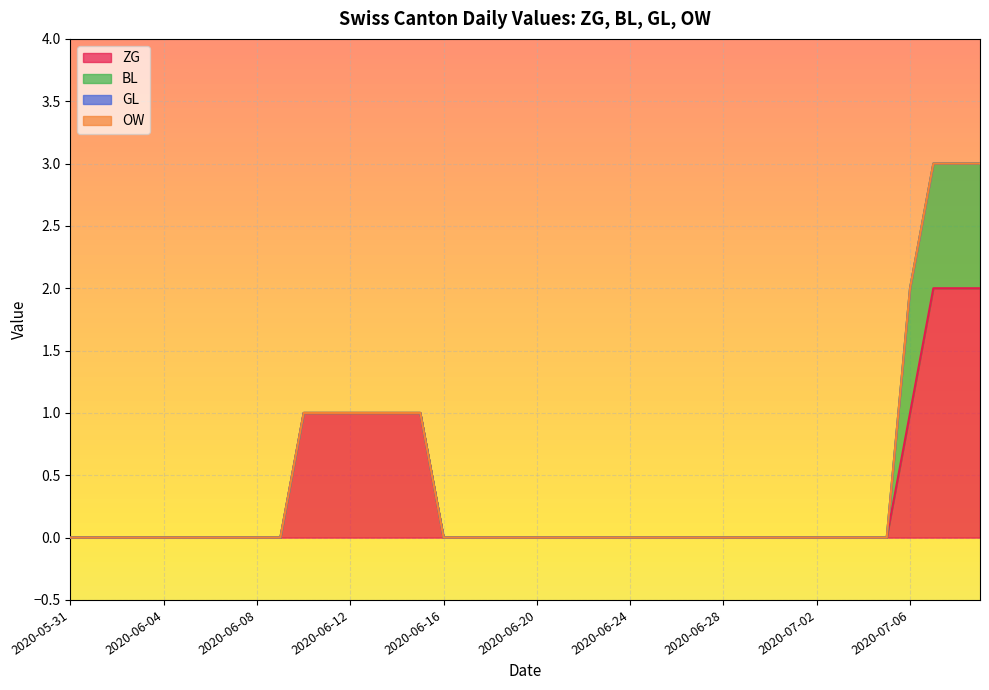

At which category does the chart reach its minimum across all series?

2020-05-31